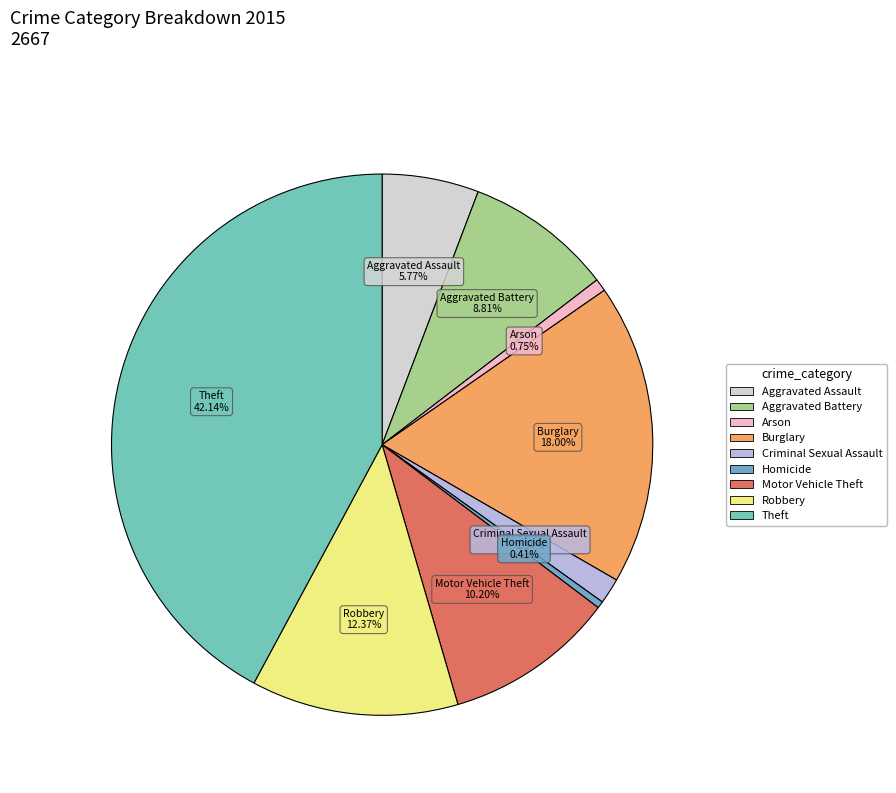

Combined, do Arson and Homicide account for over 50%?

No